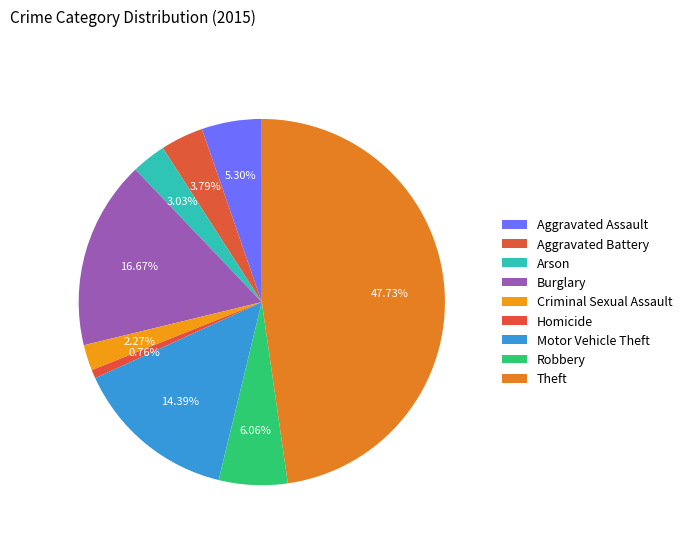

Is it true that Theft is 54% of the pie?

False